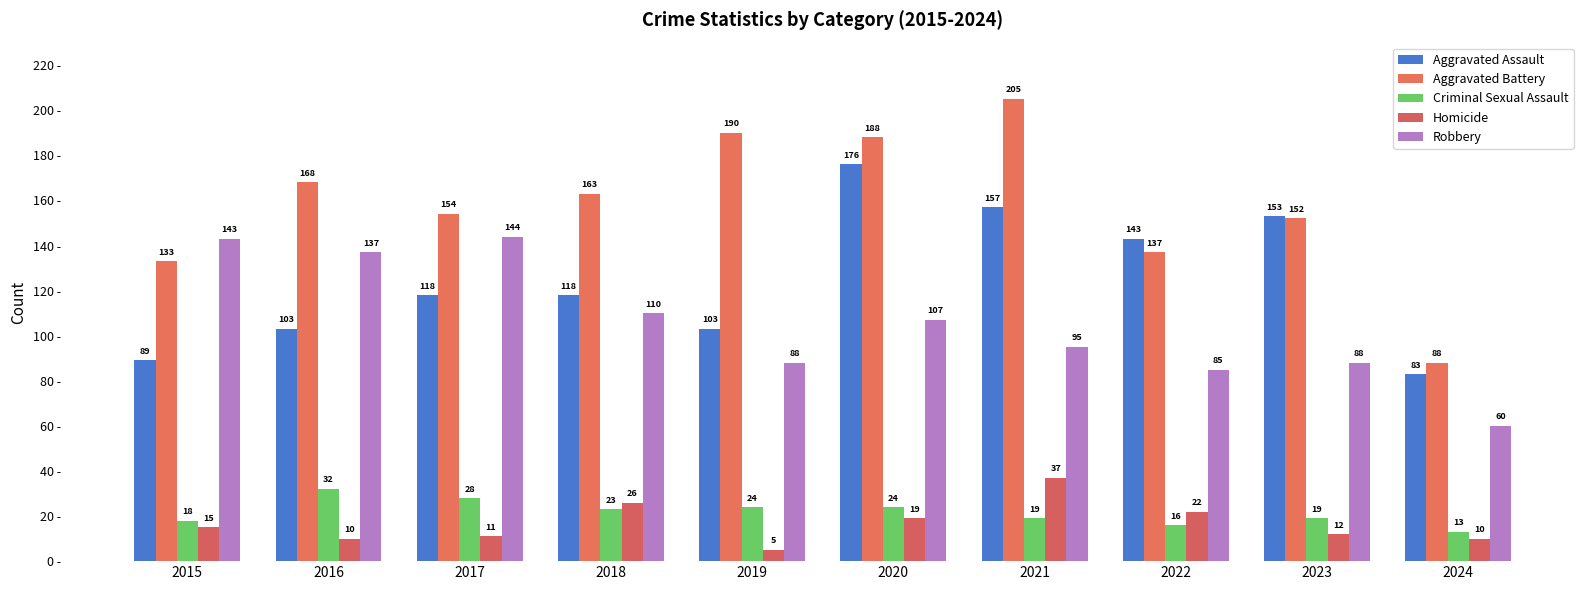

Where does the Robbery series first go above 107?

2015